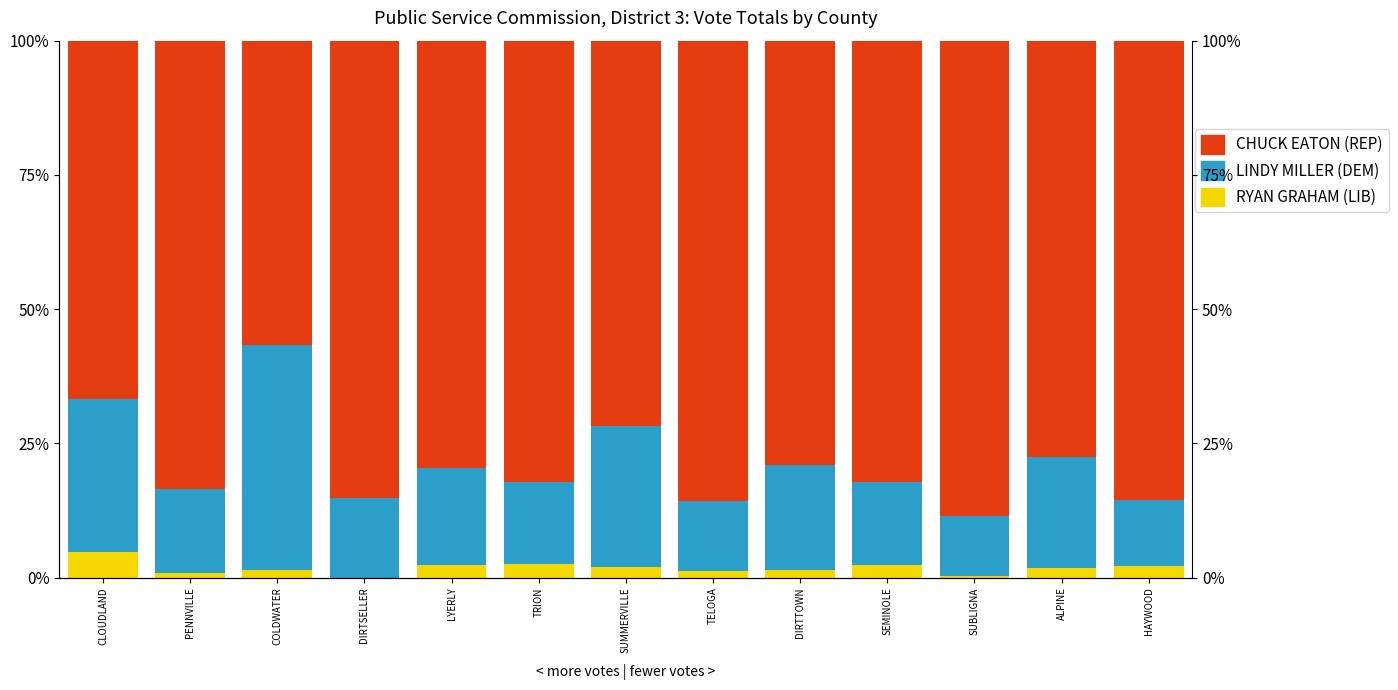

Which series has the widest spread of values?

CHUCK EATON (REP)